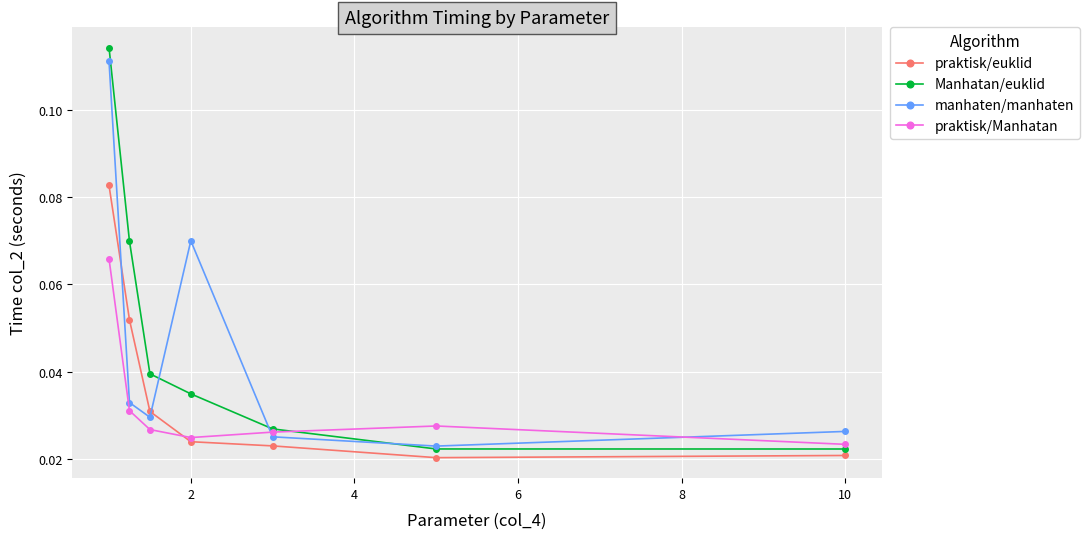

At how many categories does at least one series exceed 0?

7